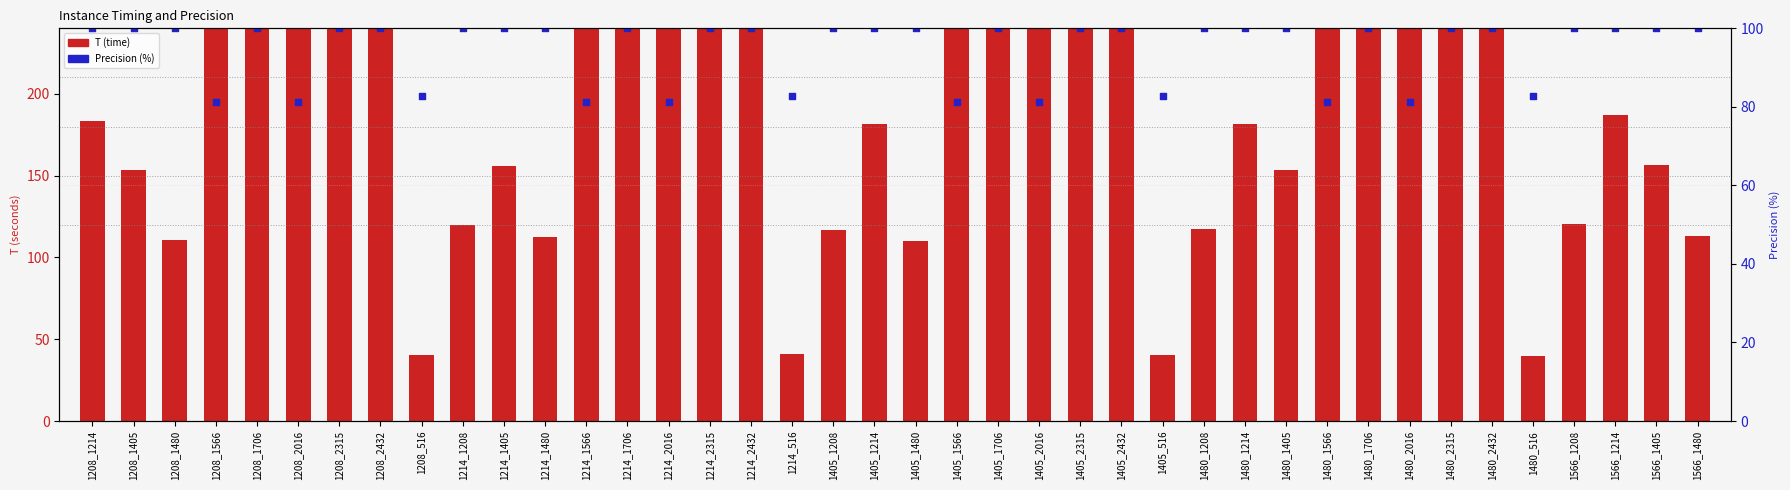

Which series reaches the minimum Y coordinate?

T (time)